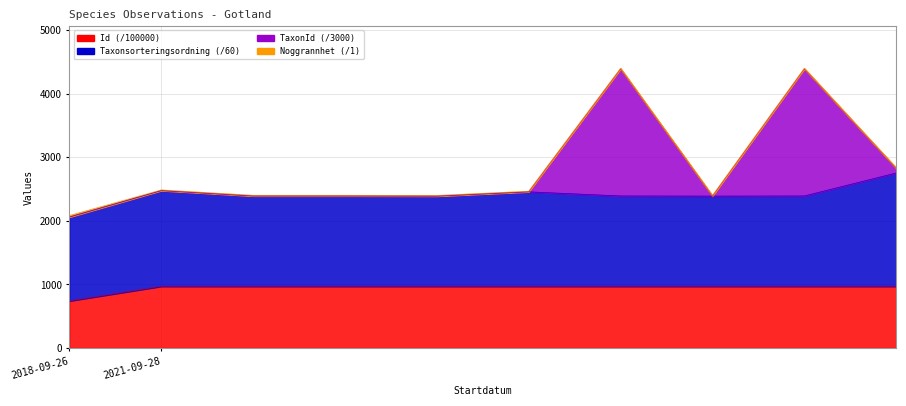

What is the maximum value shown in the chart?

4403.4